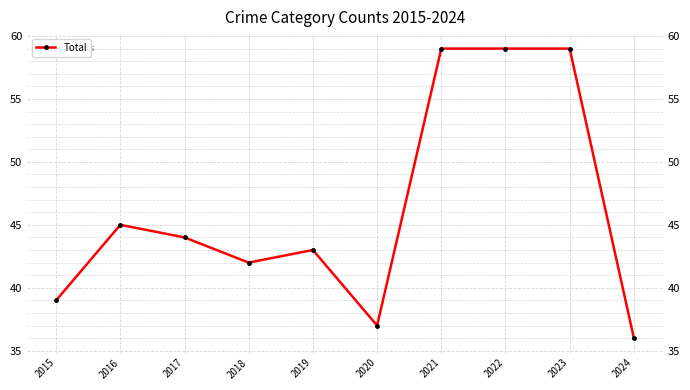

What is the difference between the maximum and minimum values?

23